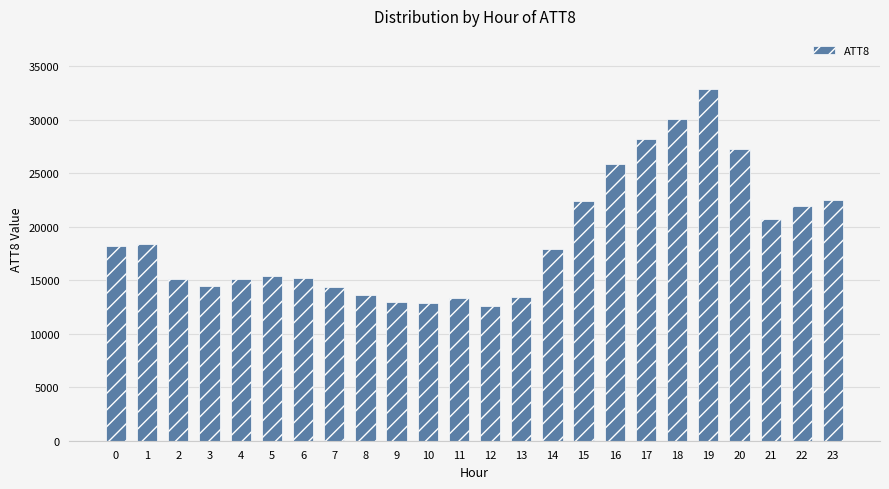

How many bars are there in total?

24